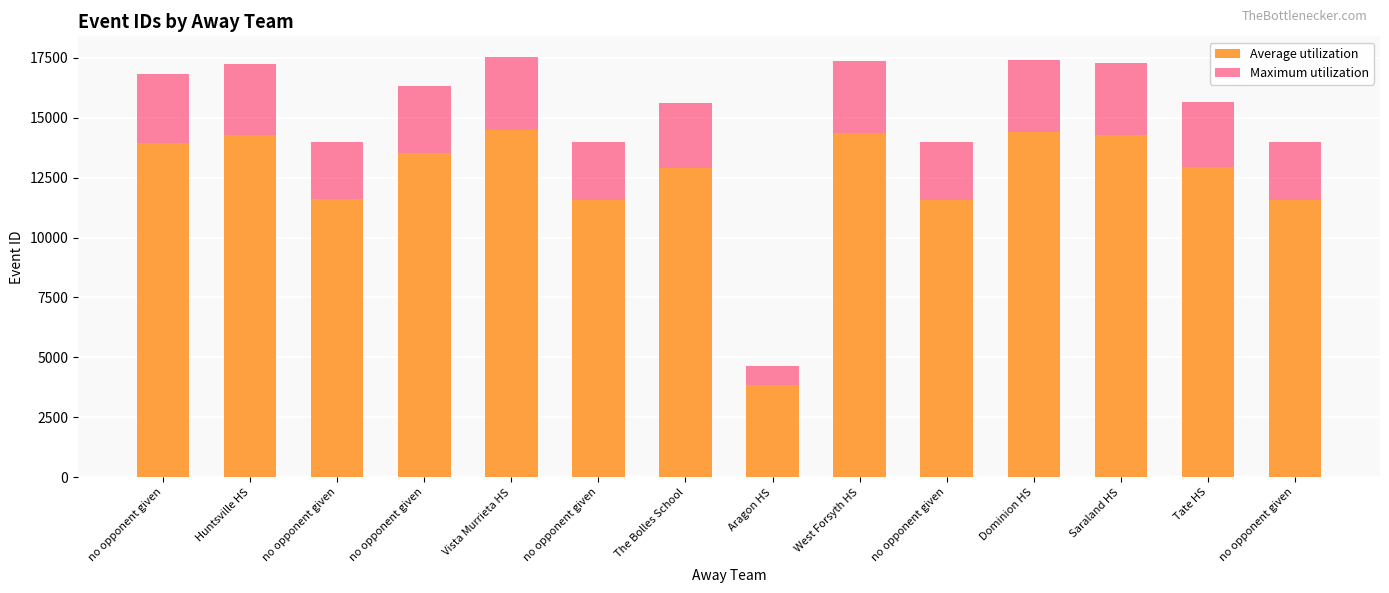

What is the sum of the Average utilization values at no opponent given and no opponent given?

23147.1